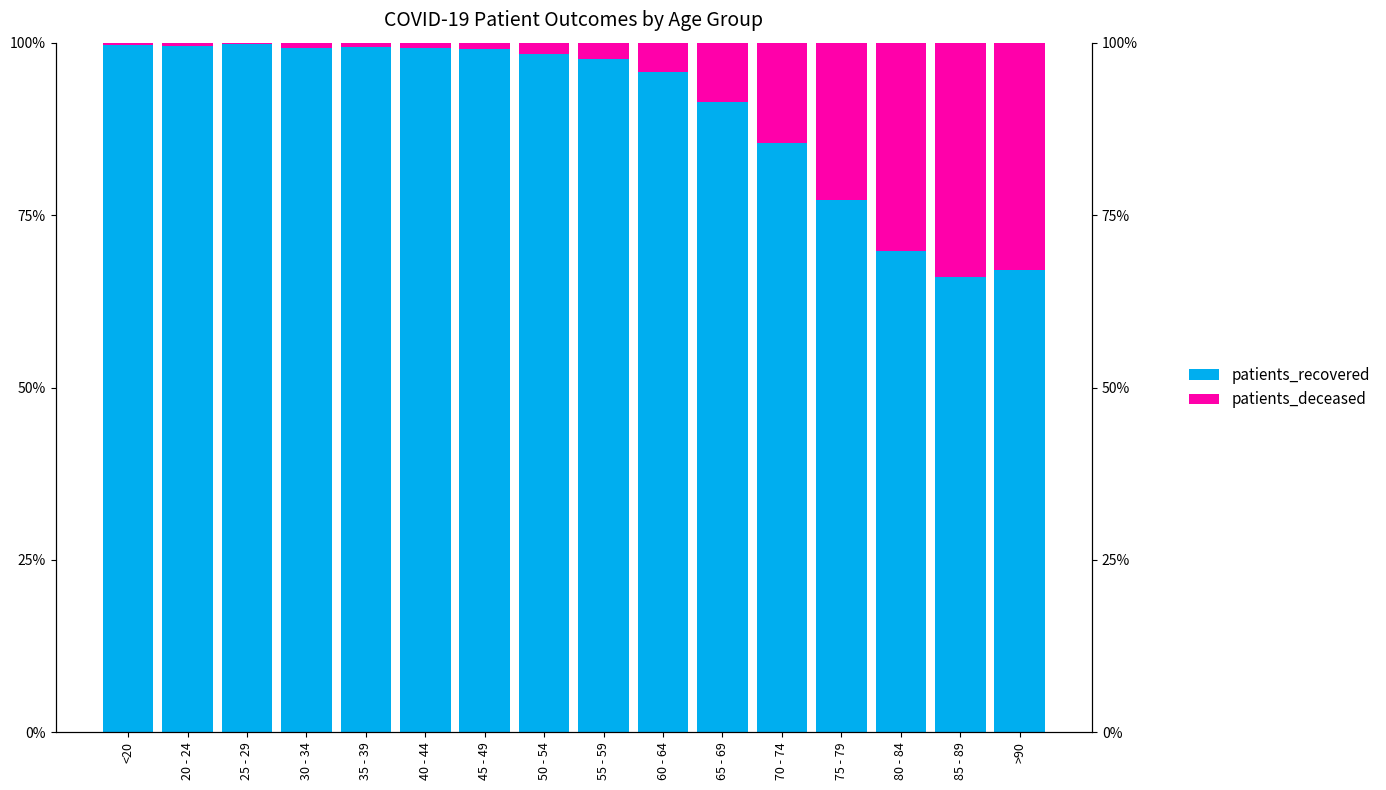

Reading right to left, what are all the values shown in this chart?

patients_recovered: 67.0	66.1	69.8	77.2	85.5	91.3	95.8	97.7	98.4	99.1	99.3	99.3	99.2	99.8	99.5	99.6
patients_deceased: 33.0	33.9	30.2	22.8	14.5	8.7	4.2	2.3	1.6	0.9	0.7	0.7	0.8	0.2	0.5	0.4